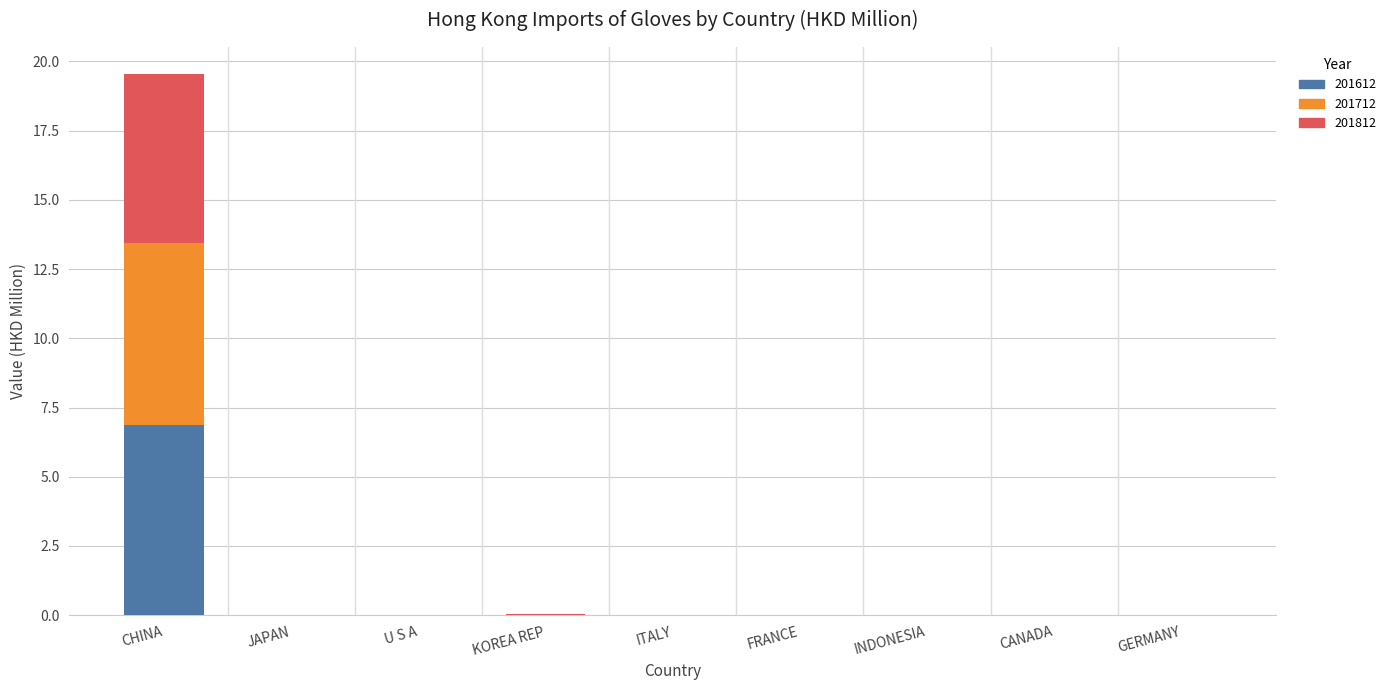

At which label does 201612 reach its peak?

CHINA